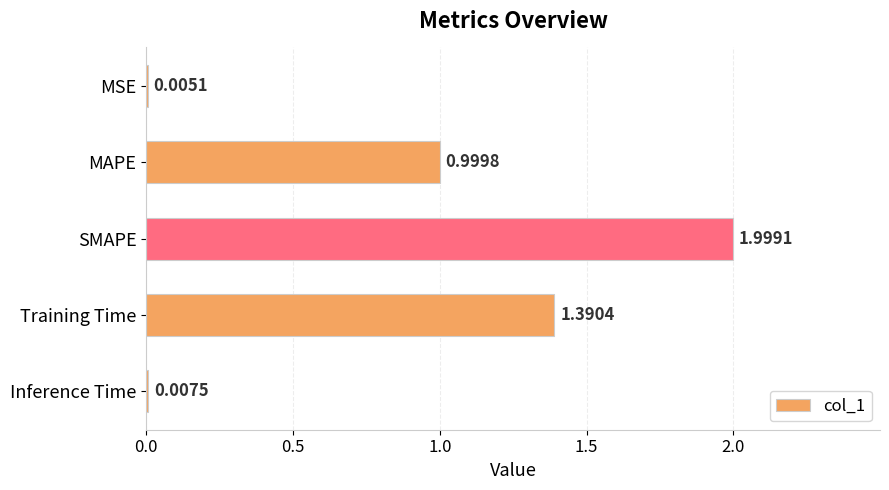

What is the ratio of the value at MAPE to the value at SMAPE?

0.5